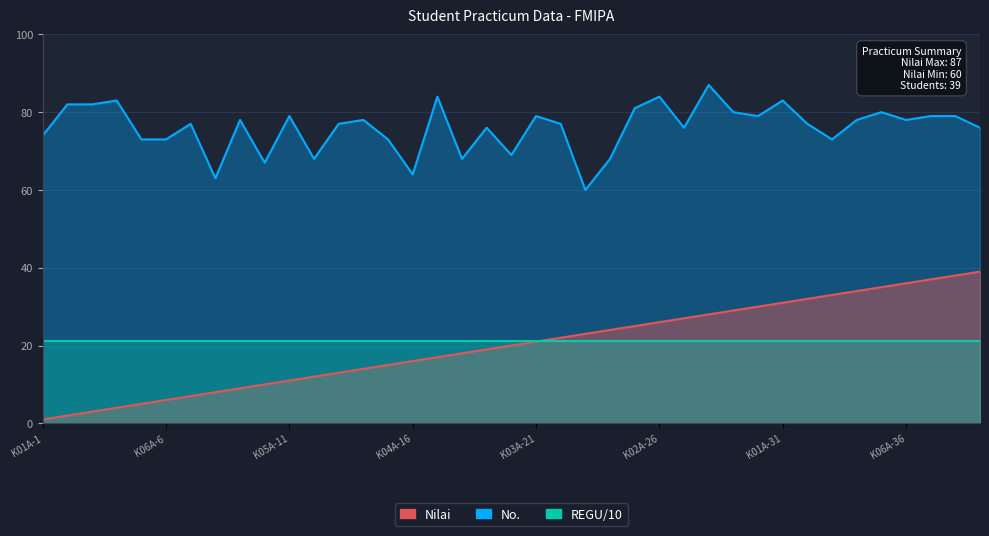

Count the number of categories in the chart.

39